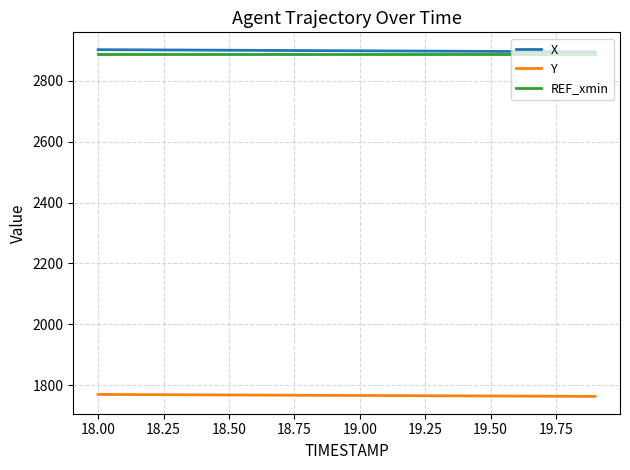

What is the highest value of the X series?

2903.0